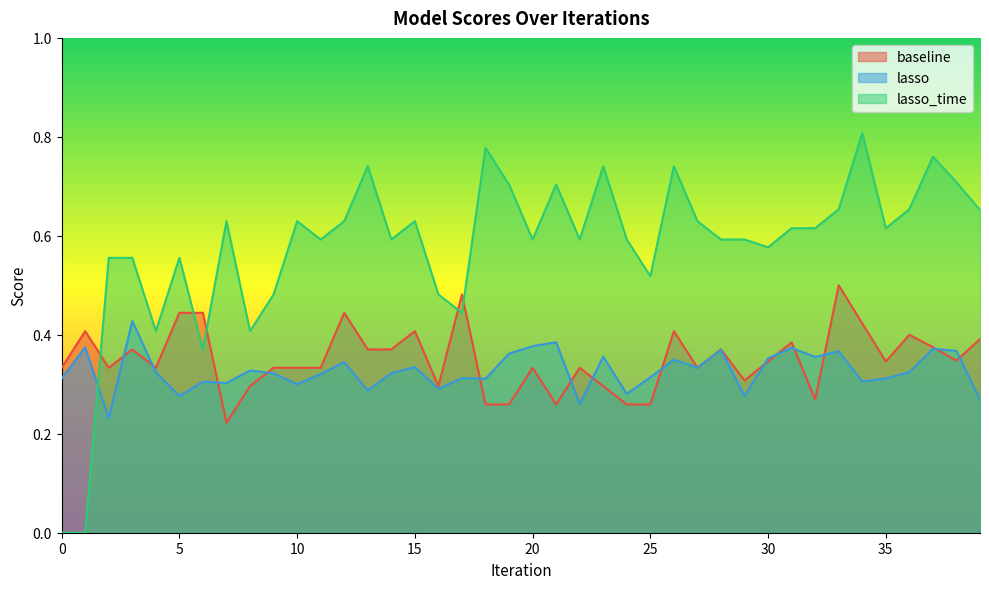

The lasso_time series shows 0.8 at 37. True or false?

True